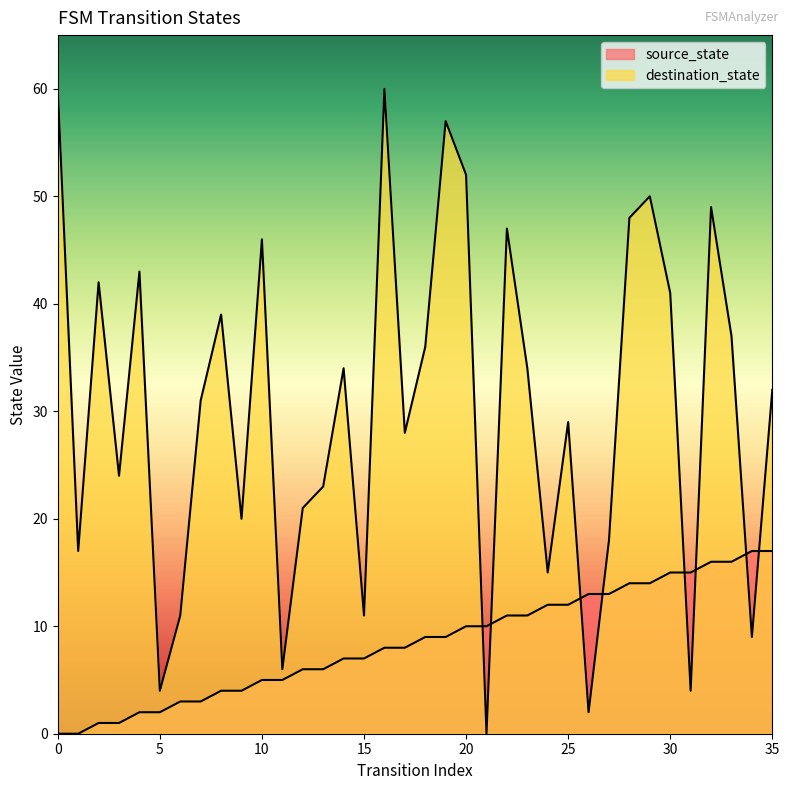

How many values in the source_state series are below 9?

18